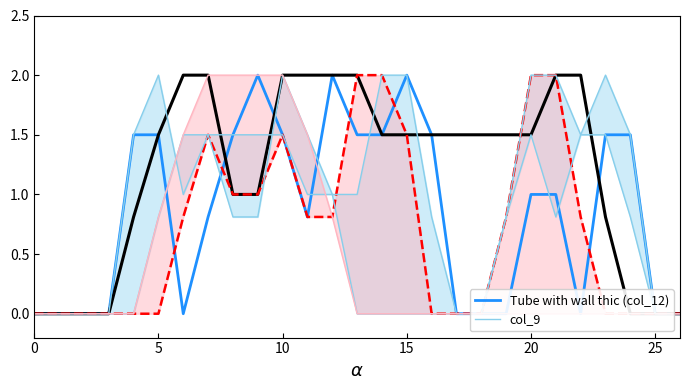

True or false: Tube with wall thic (col_18) has more than 2 points higher than both neighbors.

False